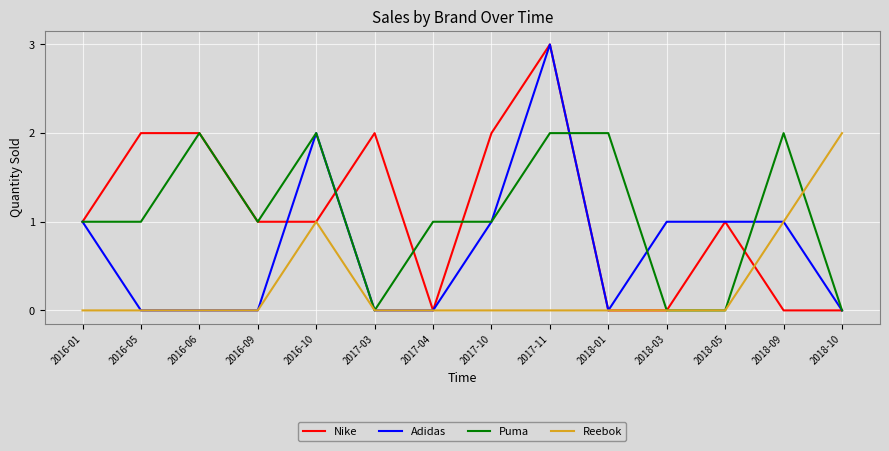

Between 2017-04 and 2018-10, which series saw the biggest shift?

Reebok